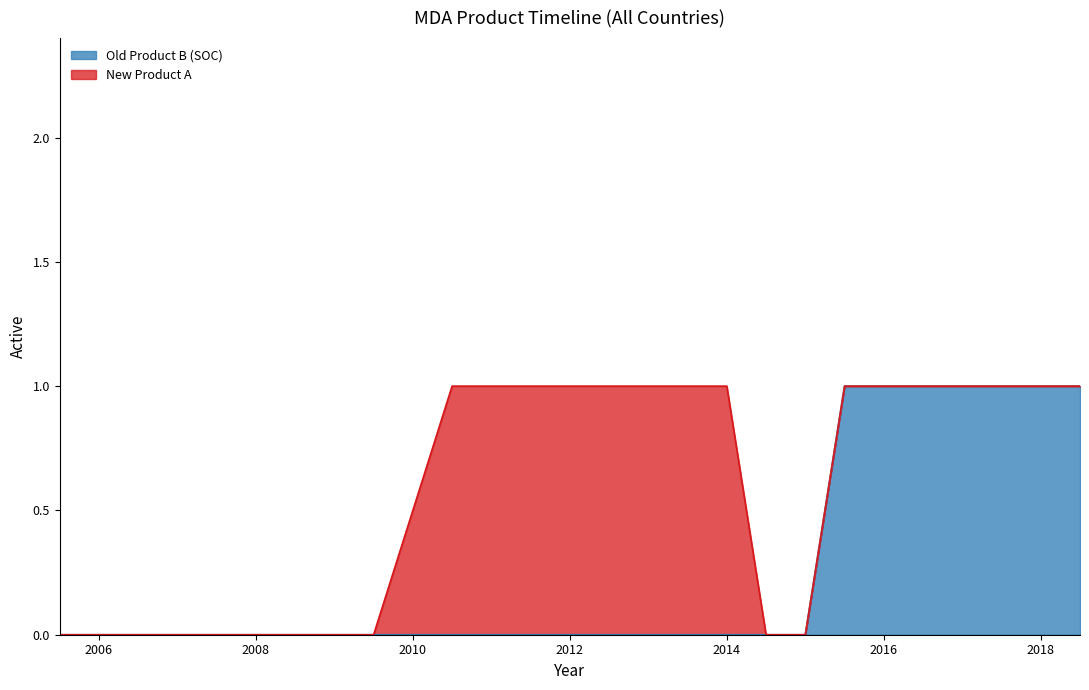

Is it true that the value at 2010.5 is 0?

True